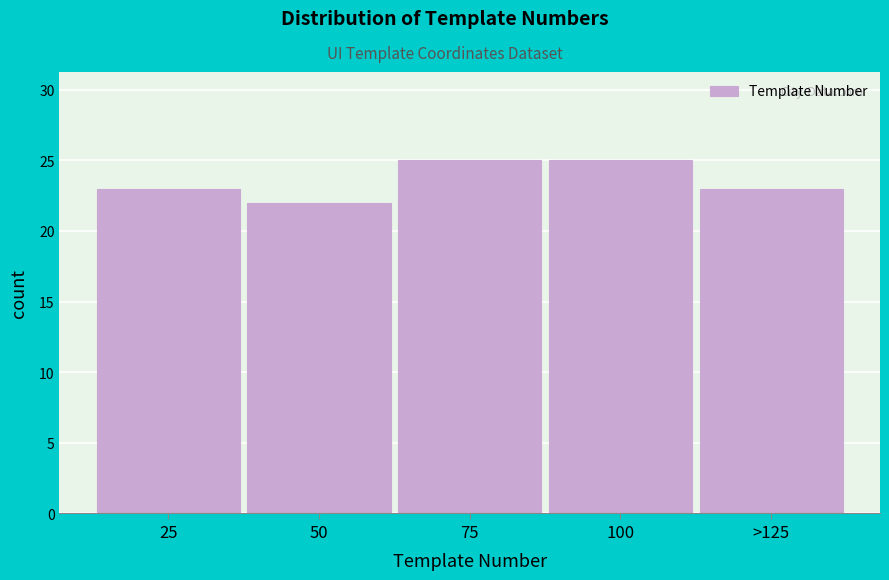

Reading right to left, what are all the values shown in this chart?

23	25	25	22	23